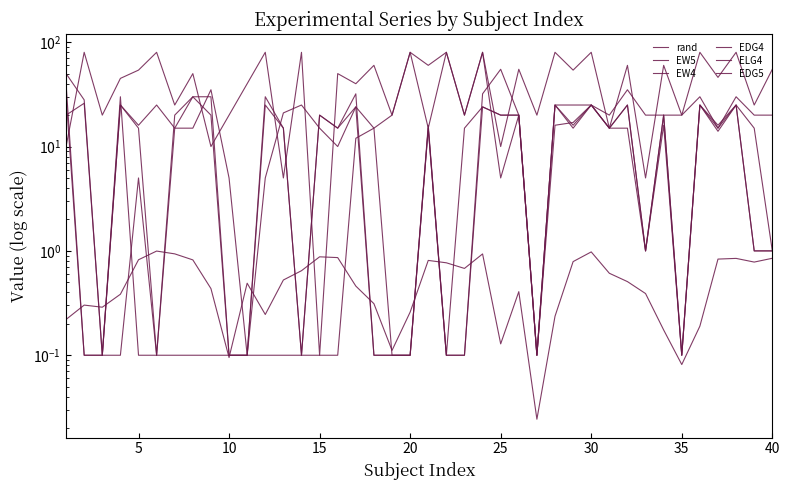

Is it true that ELG4 equals 0.1 at 25?

True